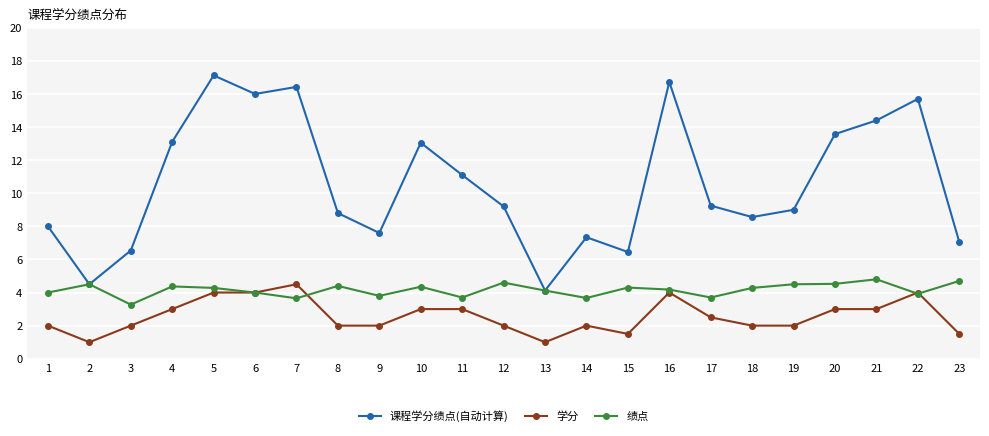

What is the average value of the 课程学分绩点(自动计算) series?

10.6